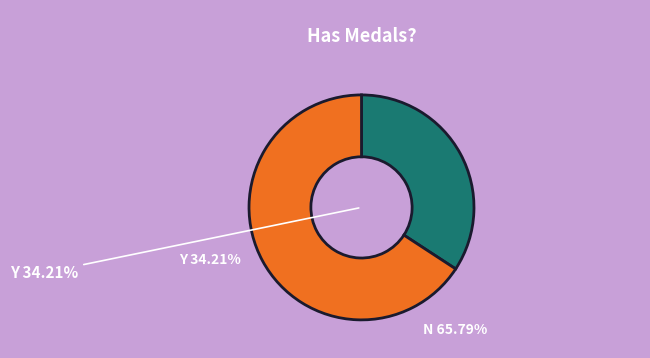

Is there any slice that represents more than half of the pie?

Yes